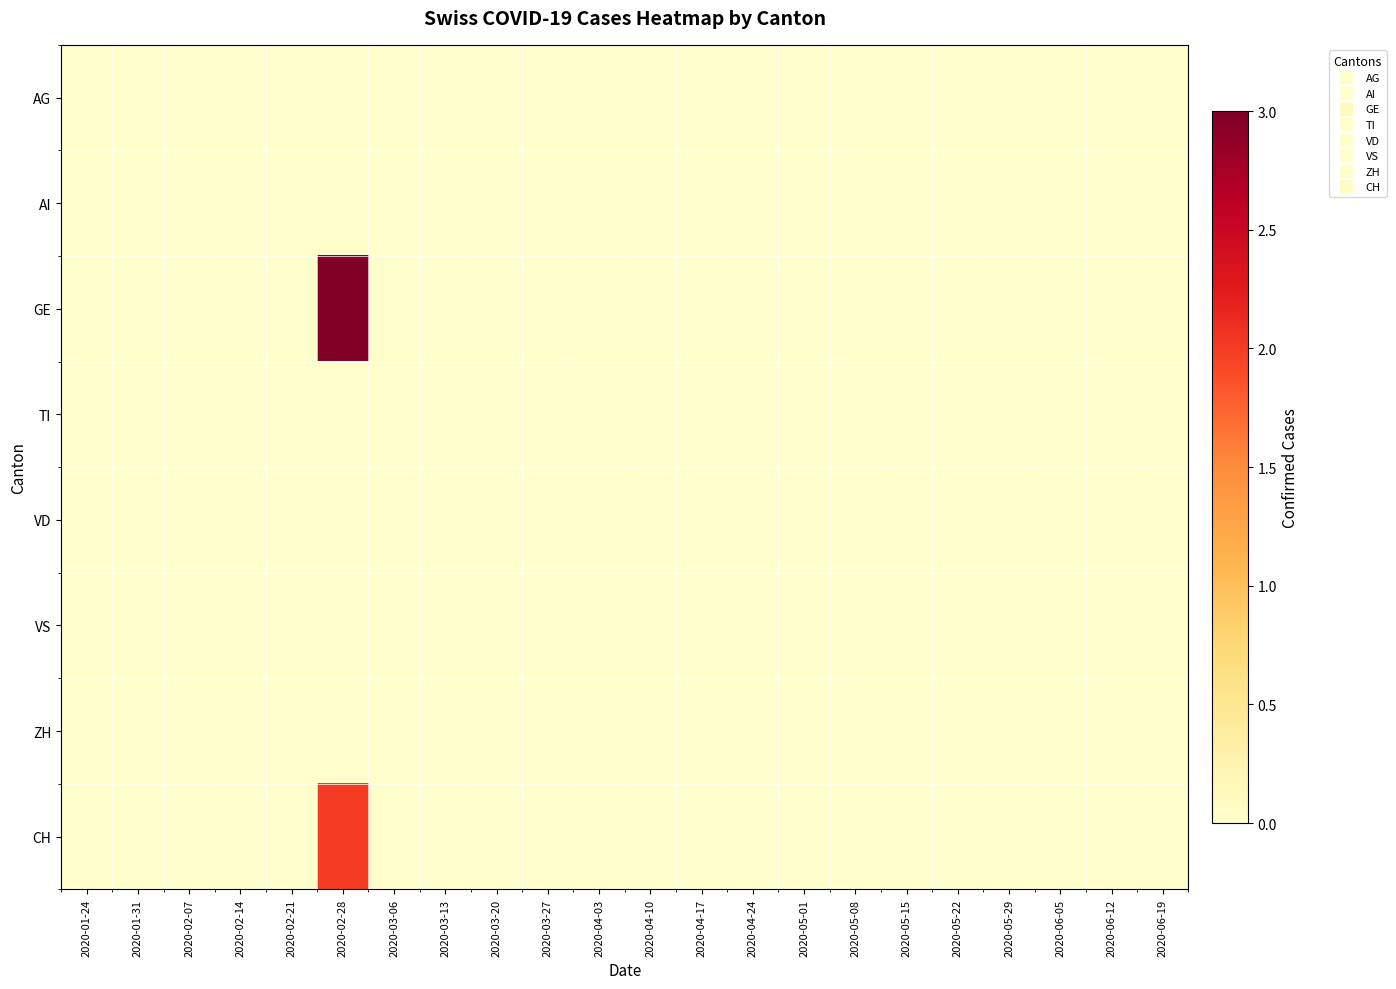

At which category does the chart reach its minimum across all series?

2020-01-24